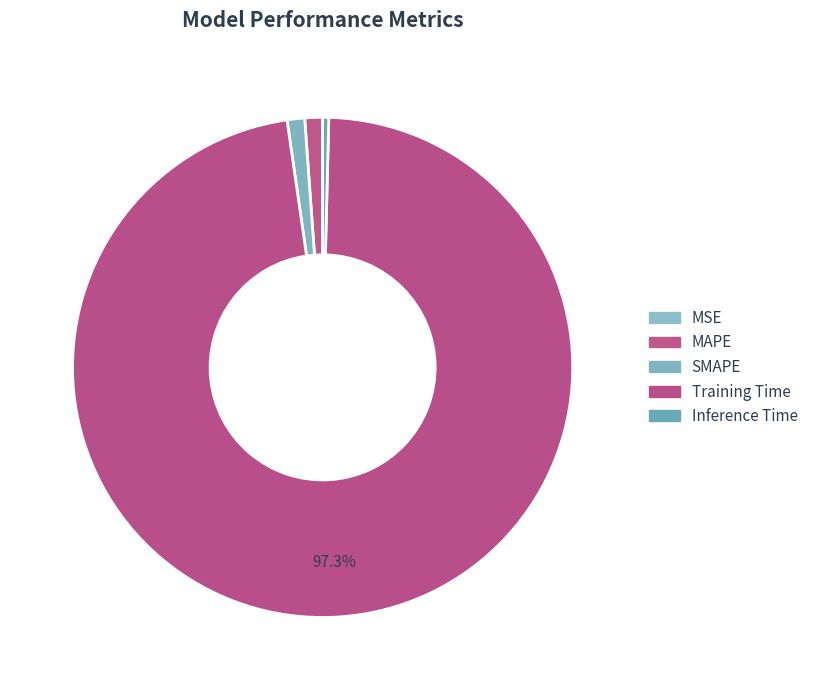

How much of the chart is everything except MSE?

100.0%